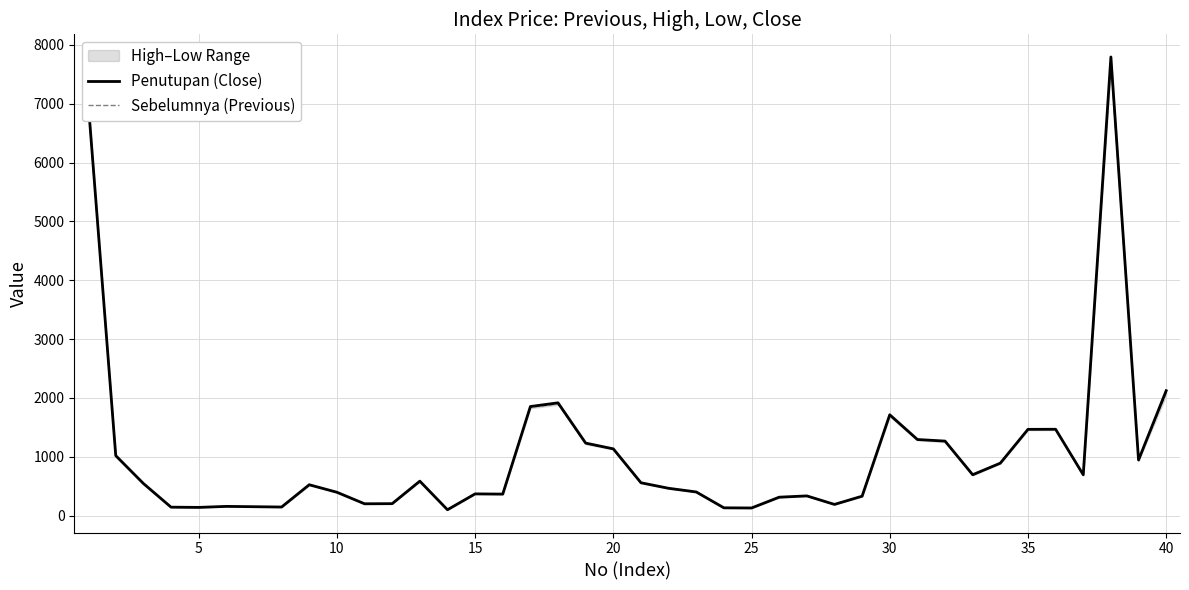

What is the difference between the maximum and second lowest values in the Penutupan (Close) series?

7666.9